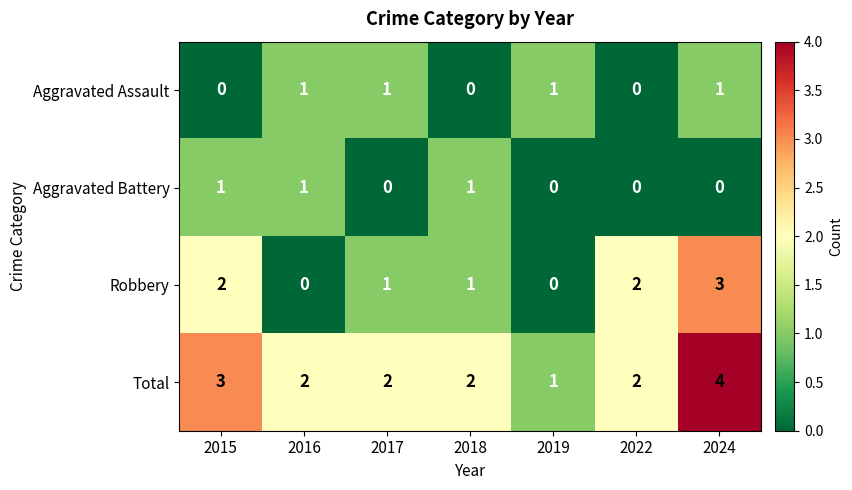

Count the number of data series in this chart.

4